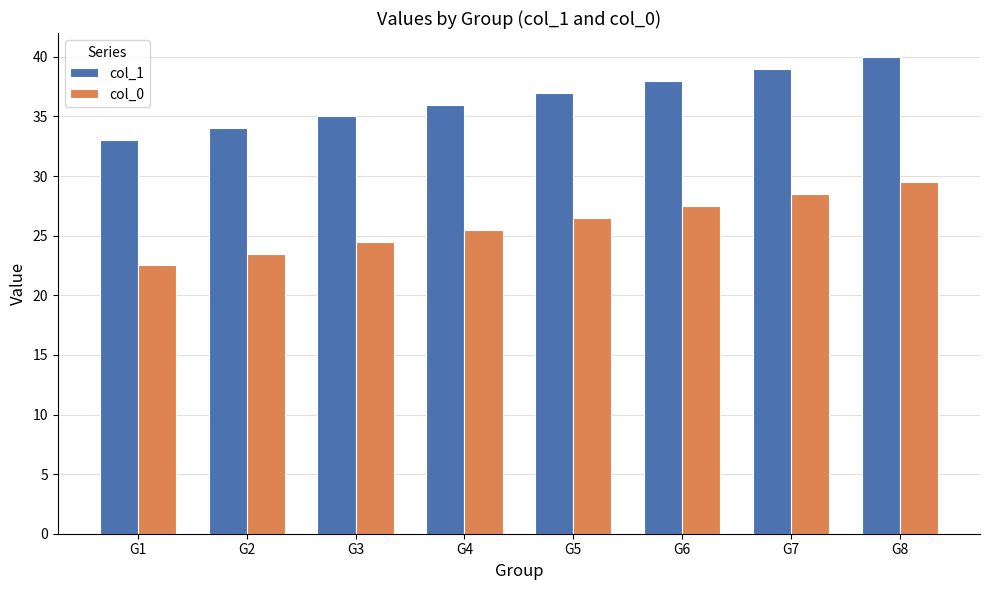

Which series has the largest total across all categories?

col_1